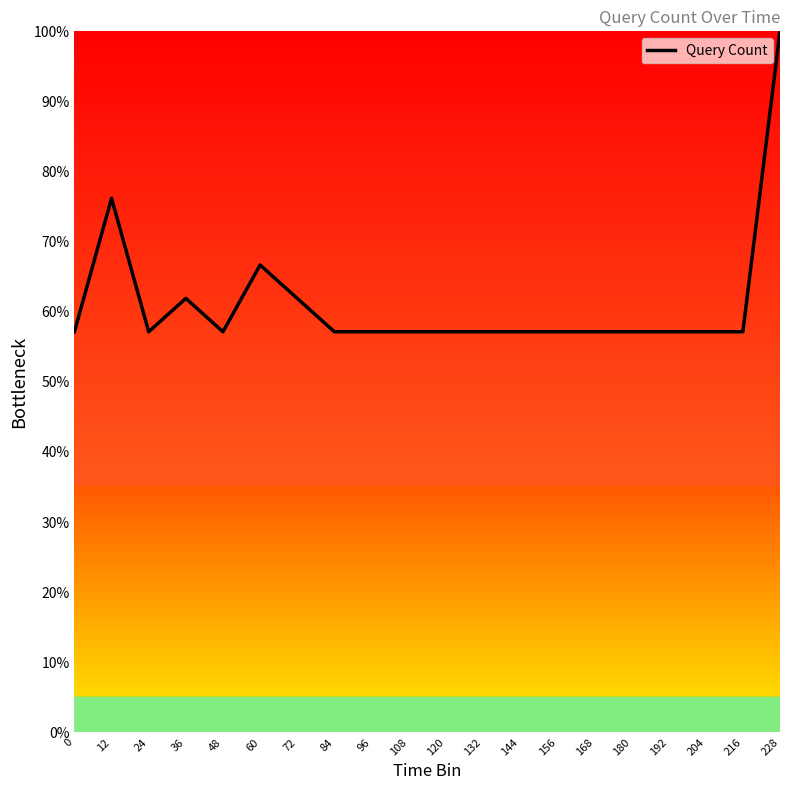

Reading left to right, list all the values displayed in this chart.

0=57.1	12=76.2	24=57.1	36=61.9	48=57.1	60=66.7	72=61.9	84=57.1	96=57.1	108=57.1	120=57.1	132=57.1	144=57.1	156=57.1	168=57.1	180=57.1	192=57.1	204=57.1	216=57.1	228=100.0